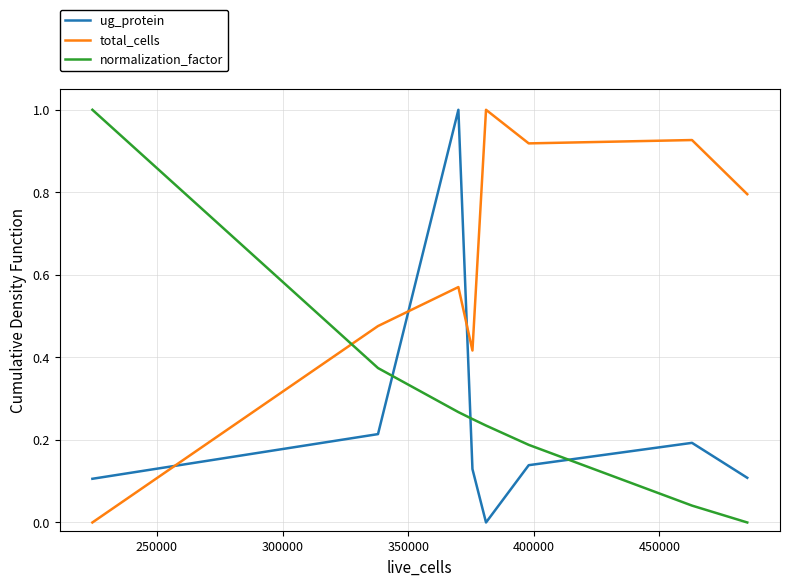

True or false: total_cells and normalization_factor cross at least once.

True